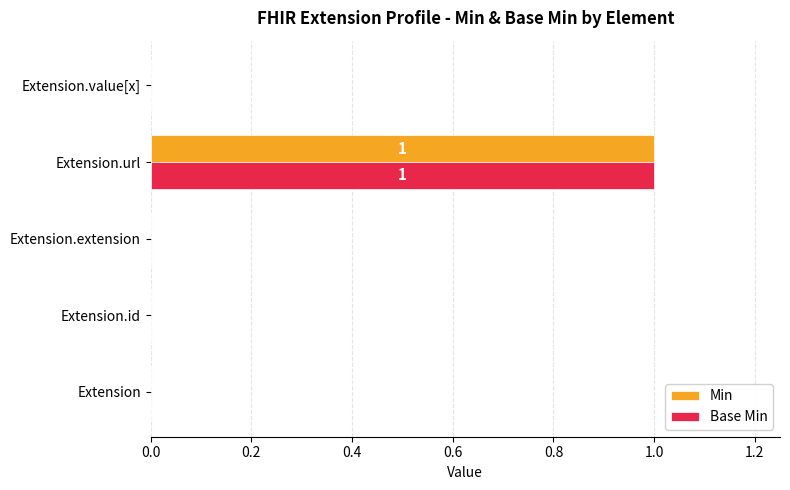

Which category has the highest value across all series?

Extension.url